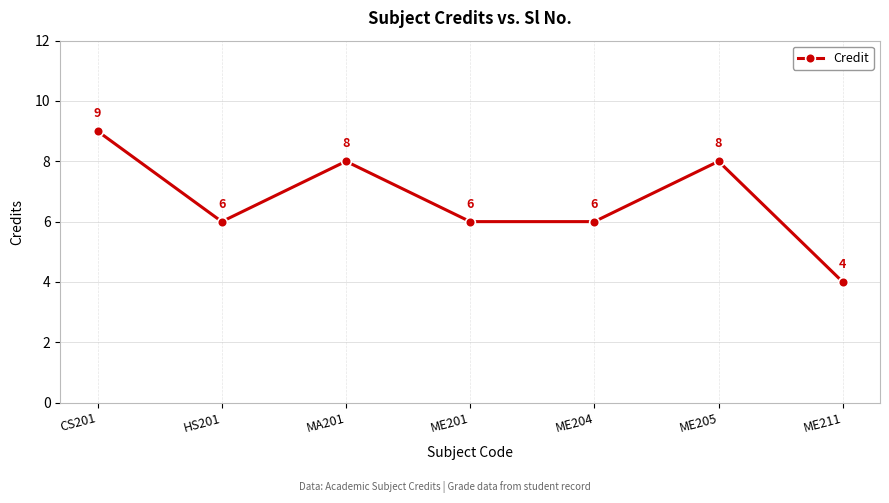

What is the value of the 7th point from the left?

4